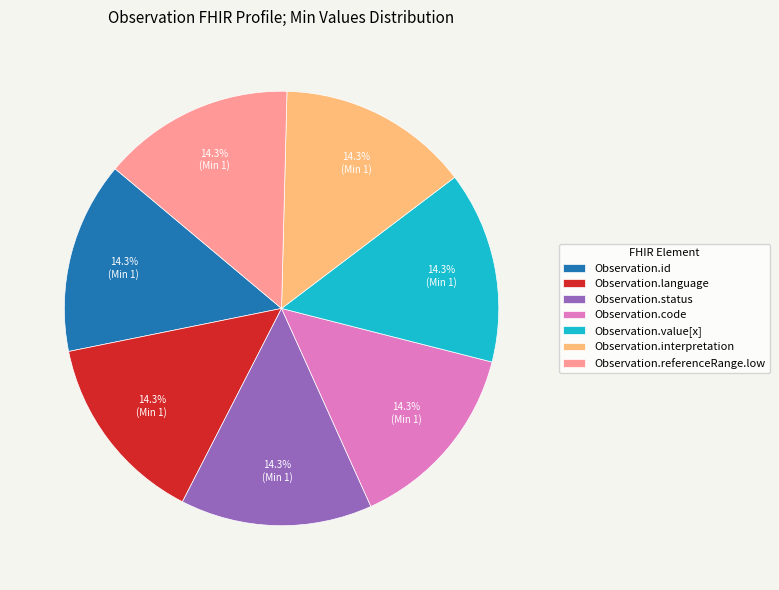

What percentage is NOT represented by Observation.id?

85.7%